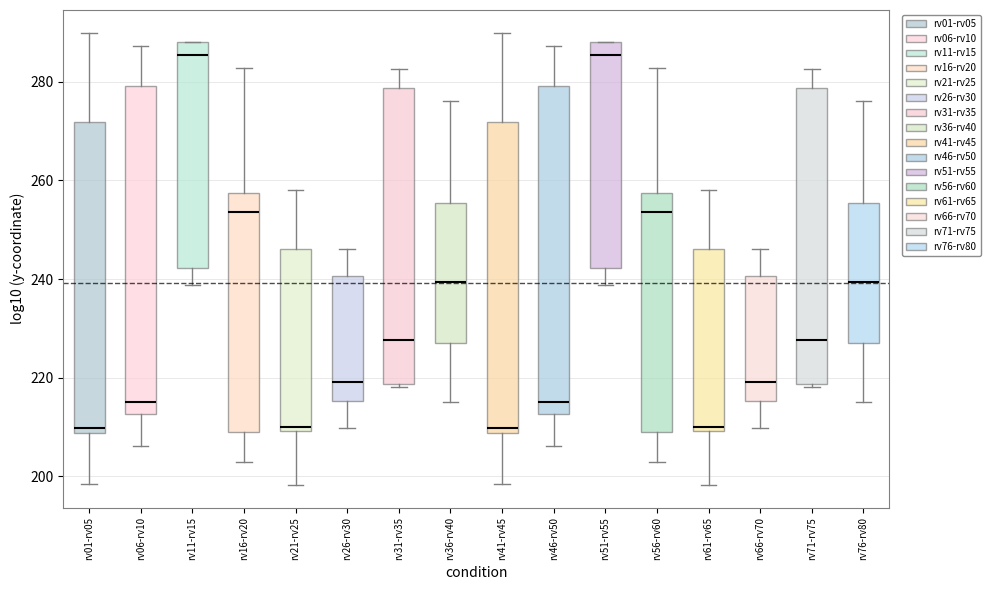

Reading left to right, read every box against the y-axis: the position of its median line, the range the box covers, and the ends of its whiskers. The values are not printed on the chart, so give them approximately, as read against the axis.

rv01-rv05: median 210, box 208 to 272, whiskers 198 to 290
rv06-rv10: median 216, box 212 to 280, whiskers 206 to 288
rv11-rv15: median 286, box 242 to 288, whiskers 238 to 288
rv16-rv20: median 254, box 210 to 258, whiskers 202 to 282
rv21-rv25: median 210 (just above the box's lower edge), box 210 to 246, whiskers 198 to 258
rv26-rv30: median 220, box 216 to 240, whiskers 210 to 246
rv31-rv35: median 228, box 218 to 278, whiskers 218 to 282
rv36-rv40: median 240, box 228 to 256, whiskers 216 to 276
rv41-rv45: median 210, box 208 to 272, whiskers 198 to 290
rv46-rv50: median 216, box 212 to 280, whiskers 206 to 288
rv51-rv55: median 286, box 242 to 288, whiskers 238 to 288
rv56-rv60: median 254, box 210 to 258, whiskers 202 to 282
rv61-rv65: median 210 (just above the box's lower edge), box 210 to 246, whiskers 198 to 258
rv66-rv70: median 220, box 216 to 240, whiskers 210 to 246
rv71-rv75: median 228, box 218 to 278, whiskers 218 to 282
rv76-rv80: median 240, box 228 to 256, whiskers 216 to 276